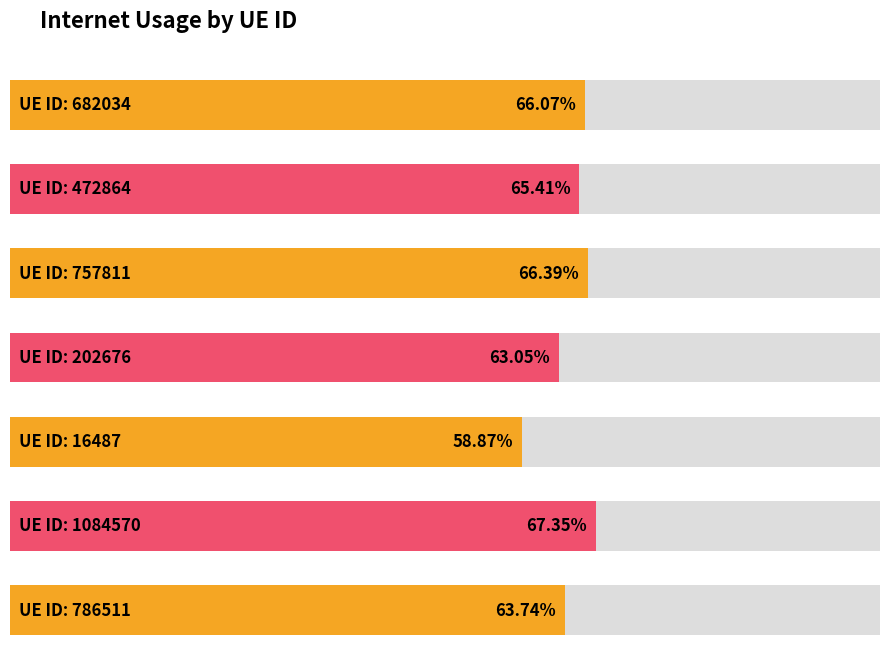

What value does the data have at 472864?

0.7